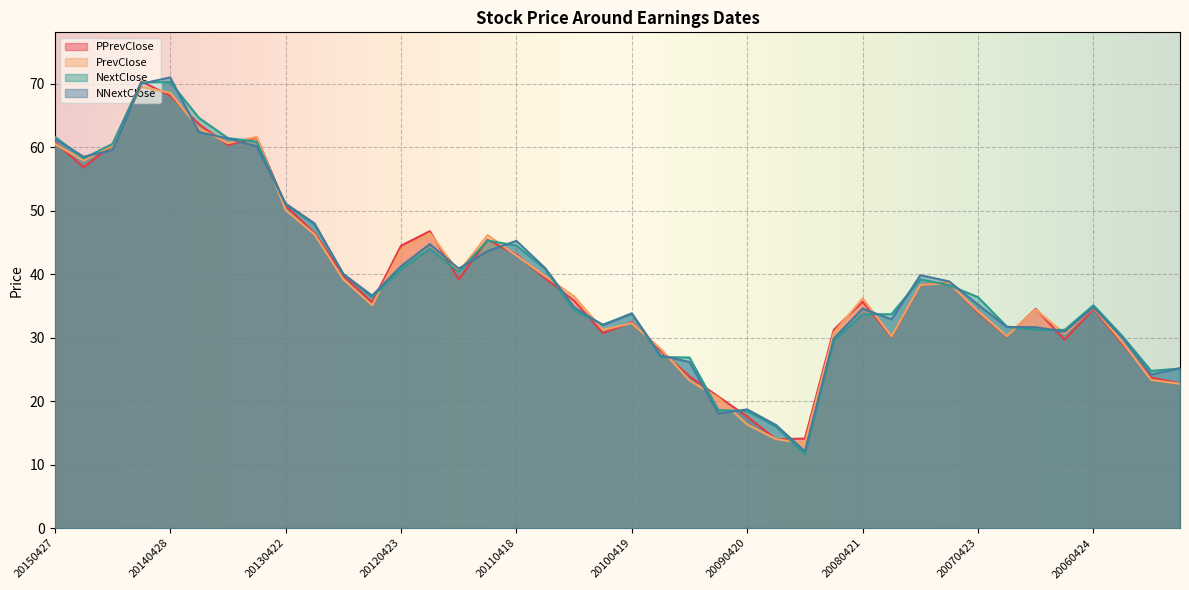

Reading right to left, extract all data points from this chart.

PPrevClose: 22.8	23.7	29.0	34.5	29.7	34.5	30.2	34.0	38.7	38.3	30.1	35.7	31.2	14.1	14.0	17.6	20.7	23.9	27.9	32.4	30.7	35.8	39.4	43.1	45.4	39.2	46.8	44.5	35.6	39.8	46.5	50.8	61.5	60.3	63.6	68.1	70.3	60.4	56.8	60.8
PrevClose: 22.7	23.3	29.3	34.7	30.6	34.4	30.2	34.2	38.6	38.3	30.2	36.2	30.8	13.3	14.0	16.3	20.5	23.3	28.3	32.3	31.2	36.5	39.7	42.9	46.1	40.4	46.4	43.8	35.1	39.2	46.3	50.1	61.6	60.6	62.9	68.6	69.5	60.3	57.9	60.5
NextClose: 25.1	24.8	30.3	35.1	31.2	31.2	31.7	36.4	38.3	39.2	33.7	33.7	29.5	11.6	16.0	18.4	18.6	26.9	26.9	33.8	32.1	34.3	40.8	44.5	45.3	40.3	44.0	40.8	36.4	40.0	47.8	51.0	60.9	61.4	64.6	70.3	70.2	60.5	58.2	61.6
NNextClose: 25.2	24.2	30.0	34.8	30.9	31.6	31.7	35.2	38.9	39.8	32.9	34.6	29.9	12.1	16.2	18.7	18.1	26.2	27.2	33.8	32.0	34.8	40.9	45.2	43.6	40.9	44.7	41.3	36.6	40.0	48.0	51.1	60.1	61.4	62.3	71.0	70.0	59.5	58.5	61.3